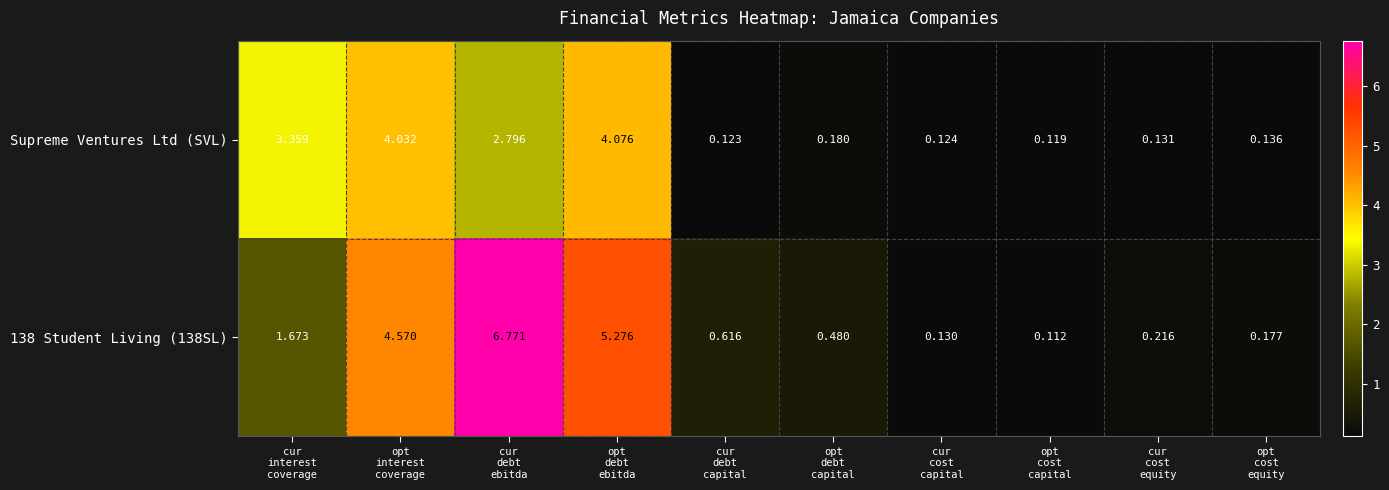

List the series in order of their overall mean, lowest first.

Supreme Ventures Ltd (SVL), 138 Student Living (138SL)